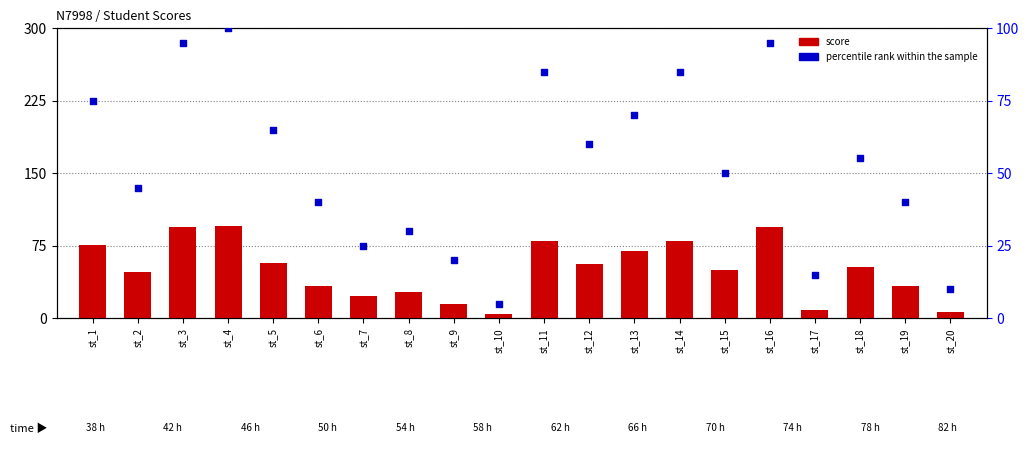

At which category is the sum across all series the highest?

st_4